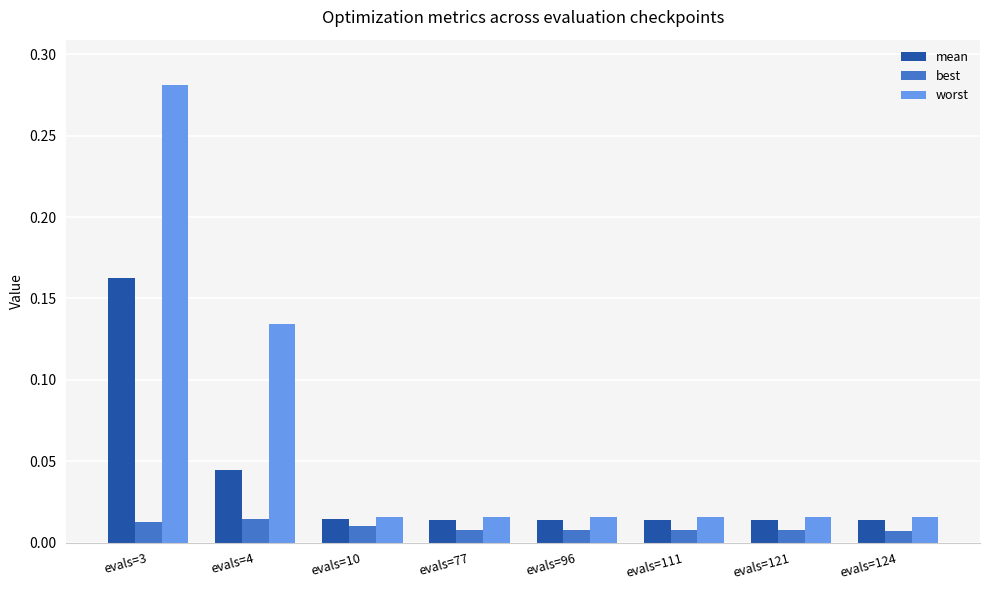

Rank the series by their maximum value, from highest to lowest.

worst, mean, best